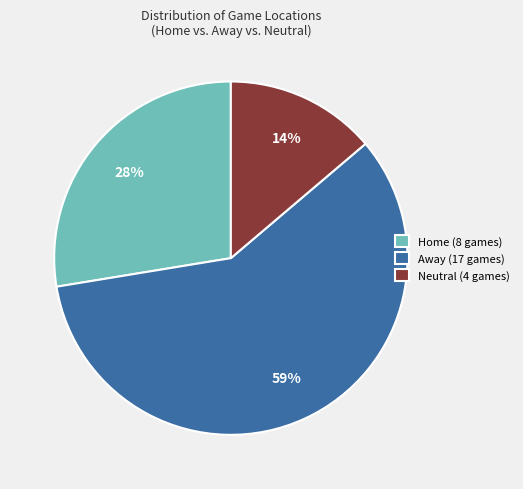

Which has a higher value, Home or Away?

Away